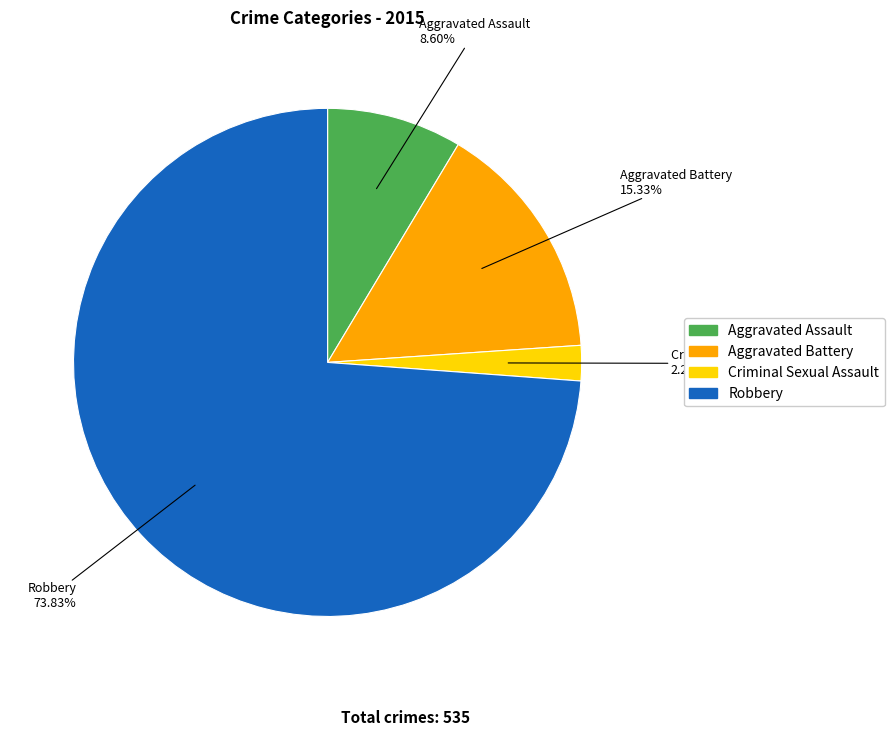

To the nearest percent, what percentage of the pie is Criminal Sexual Assault?

2%